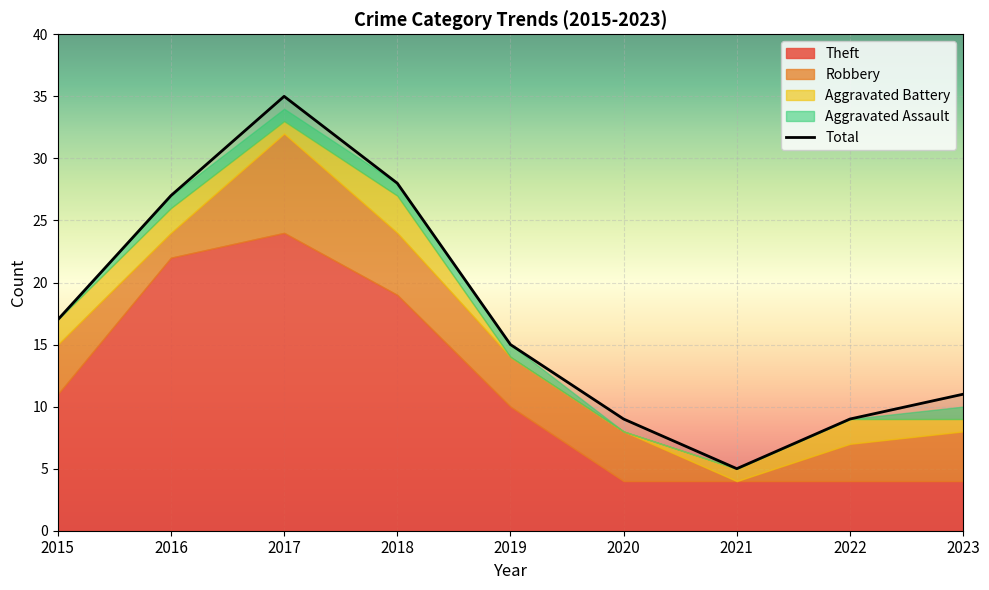

Which series has the largest range (max minus min)?

Total